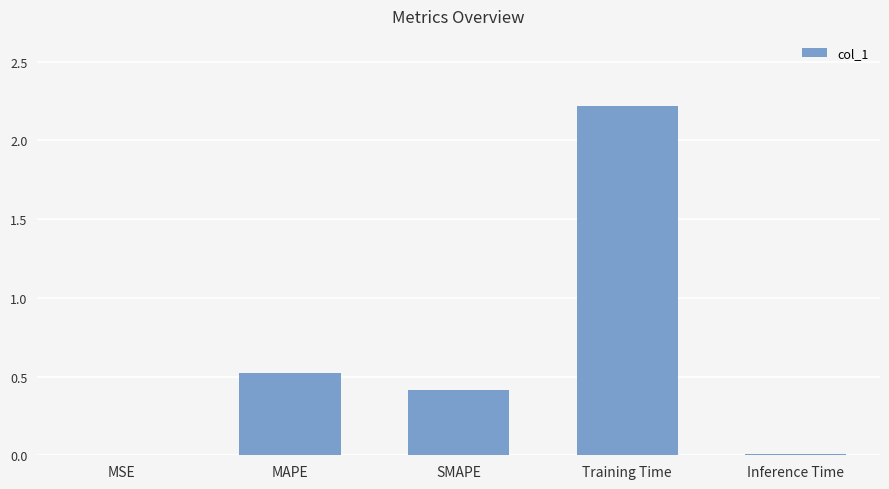

What is the greatest value displayed?

2.2